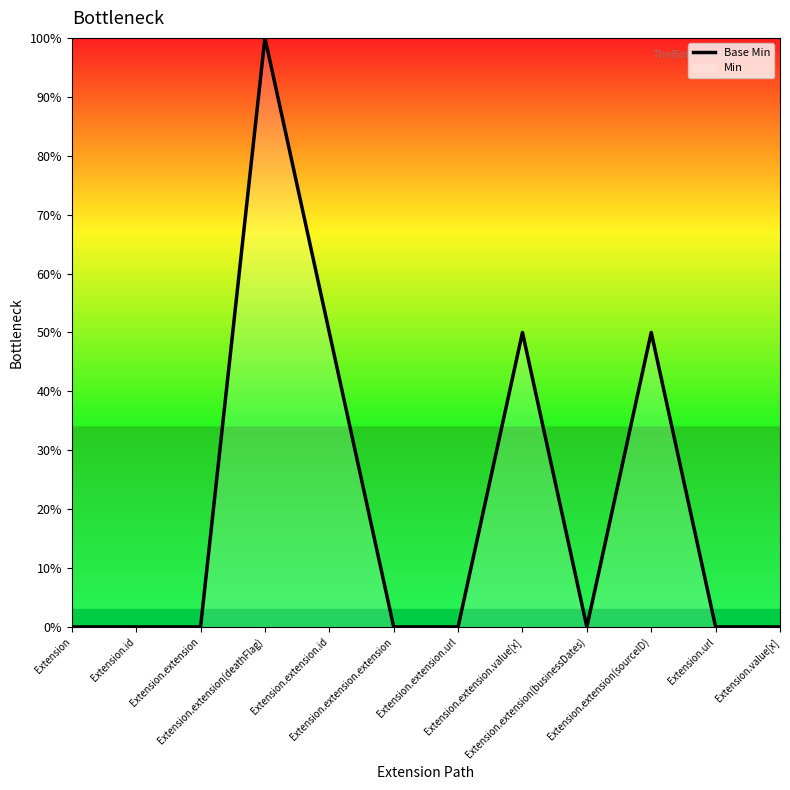

How many lines are shown in the chart?

1